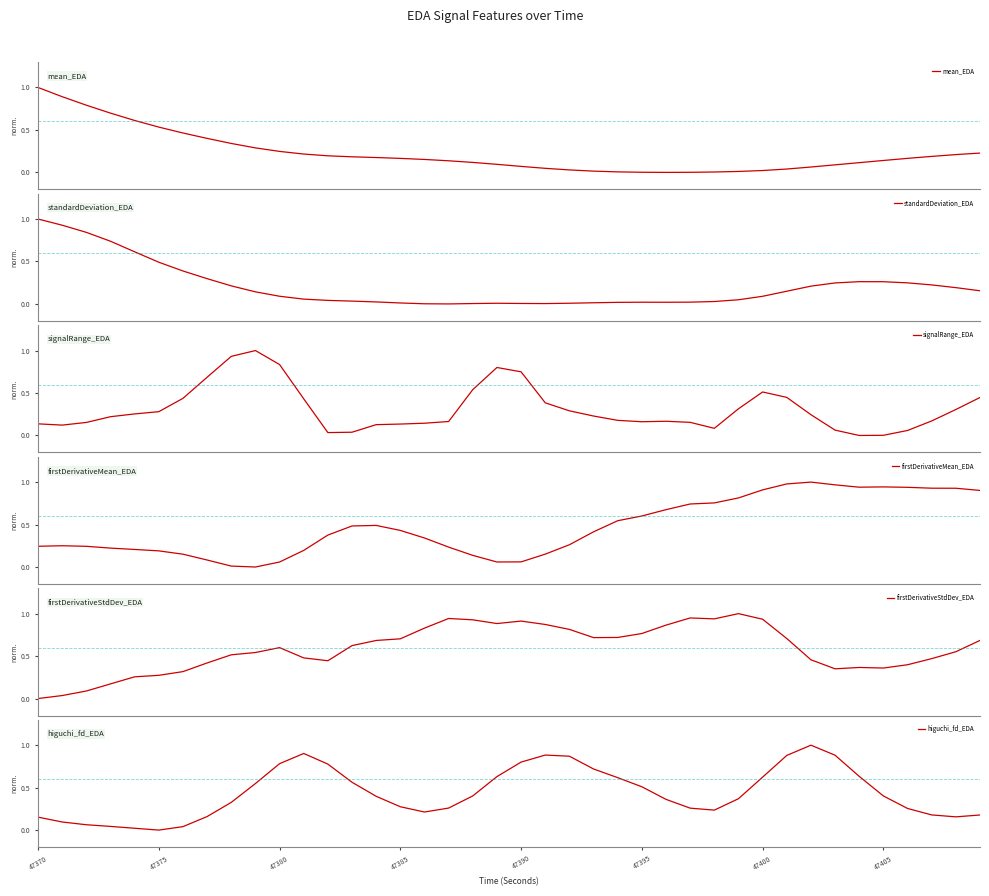

How many categories are shown in the chart?

40